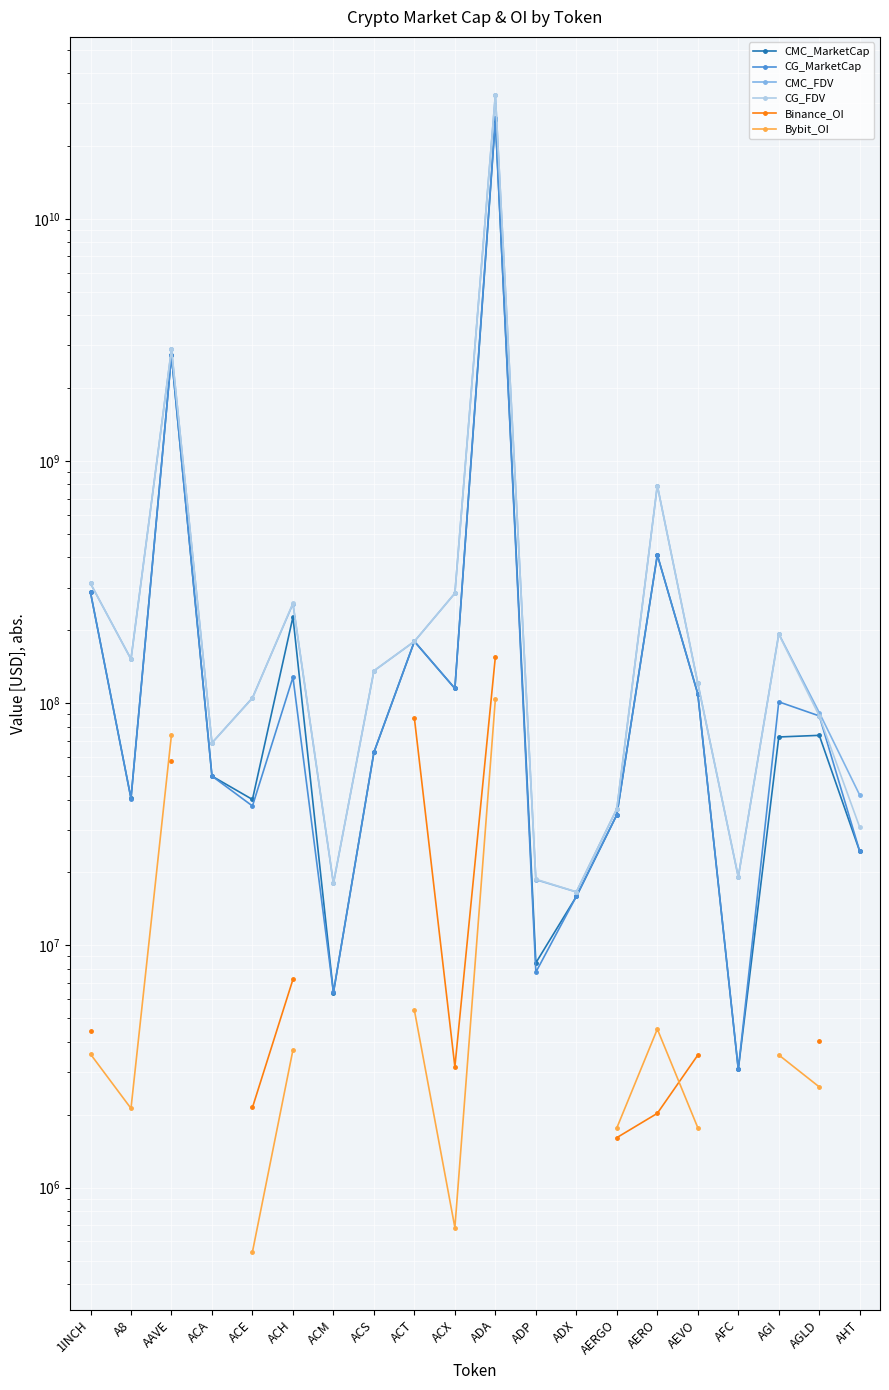

At how many categories does at least one series exceed 25294376765?

1